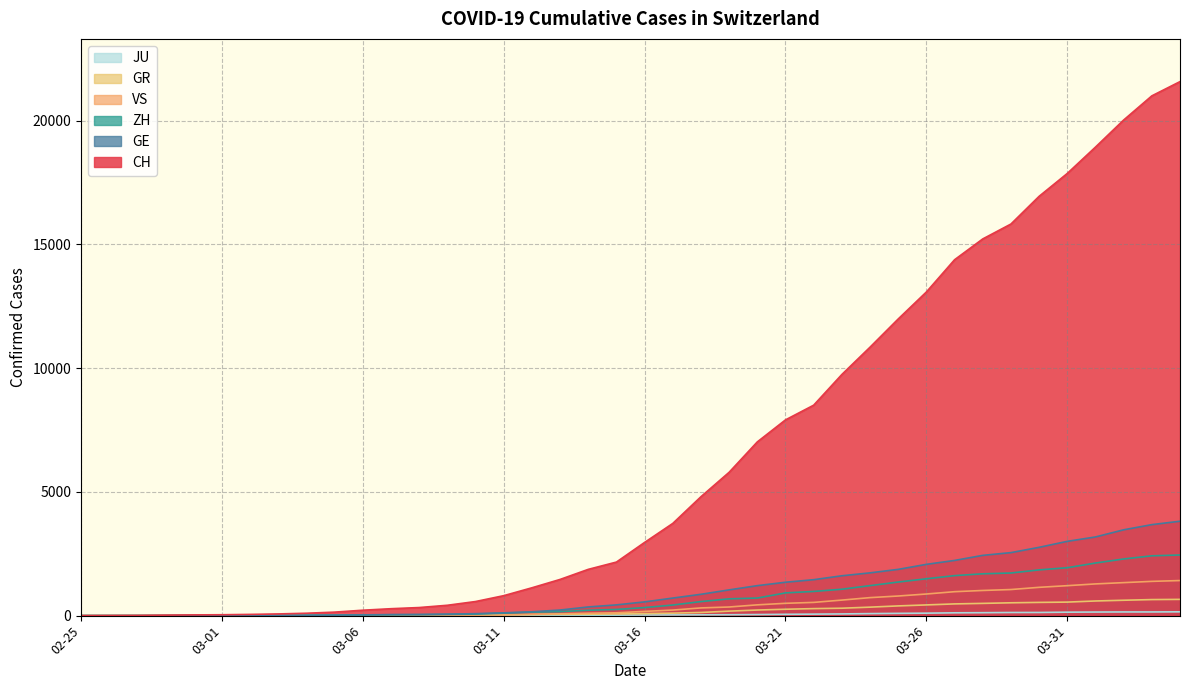

At how many categories does at least one series exceed 17101?

5